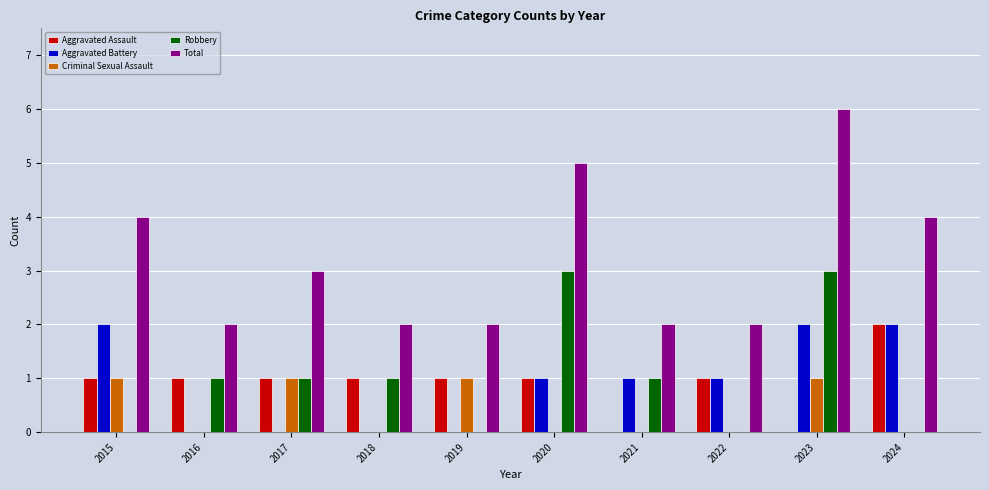

At which label does Total first exceed 3?

2015